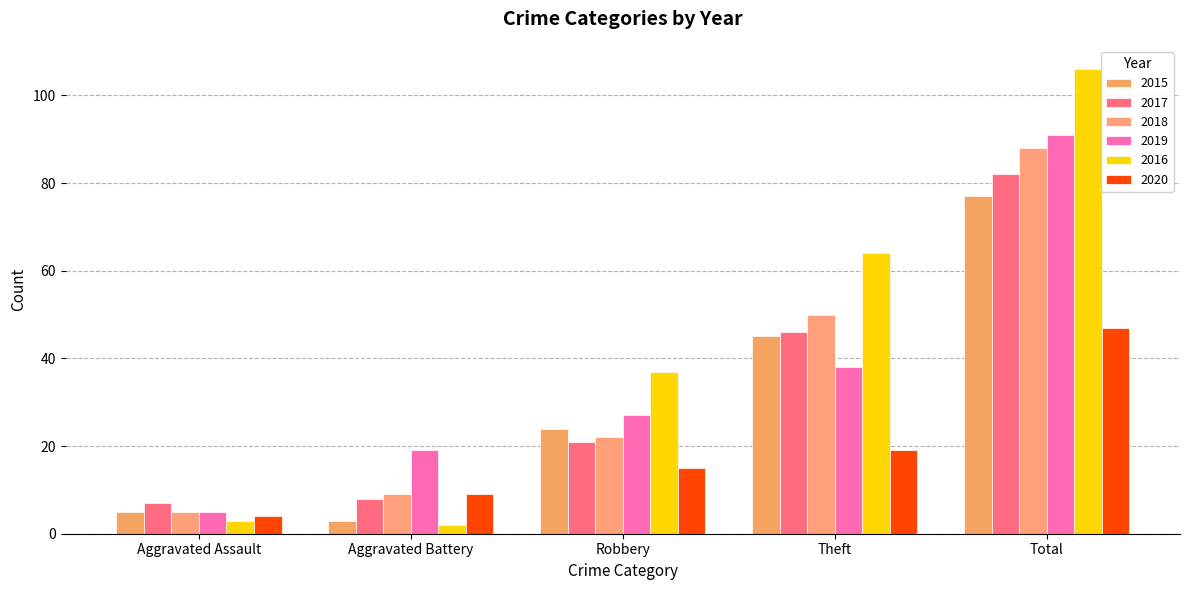

What position from the right is Aggravated Assault?

5